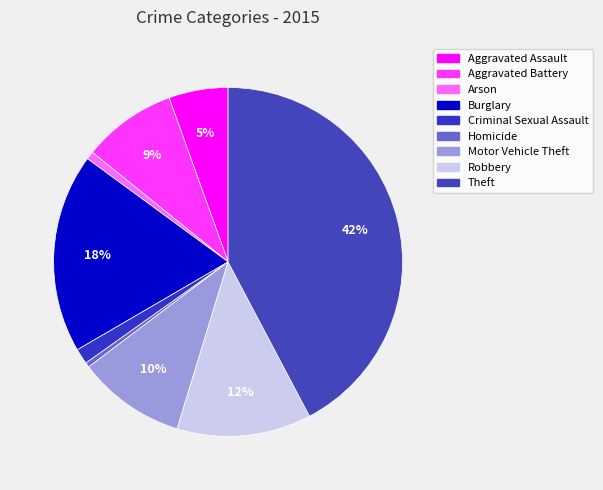

Which category has the biggest portion of the pie?

Theft